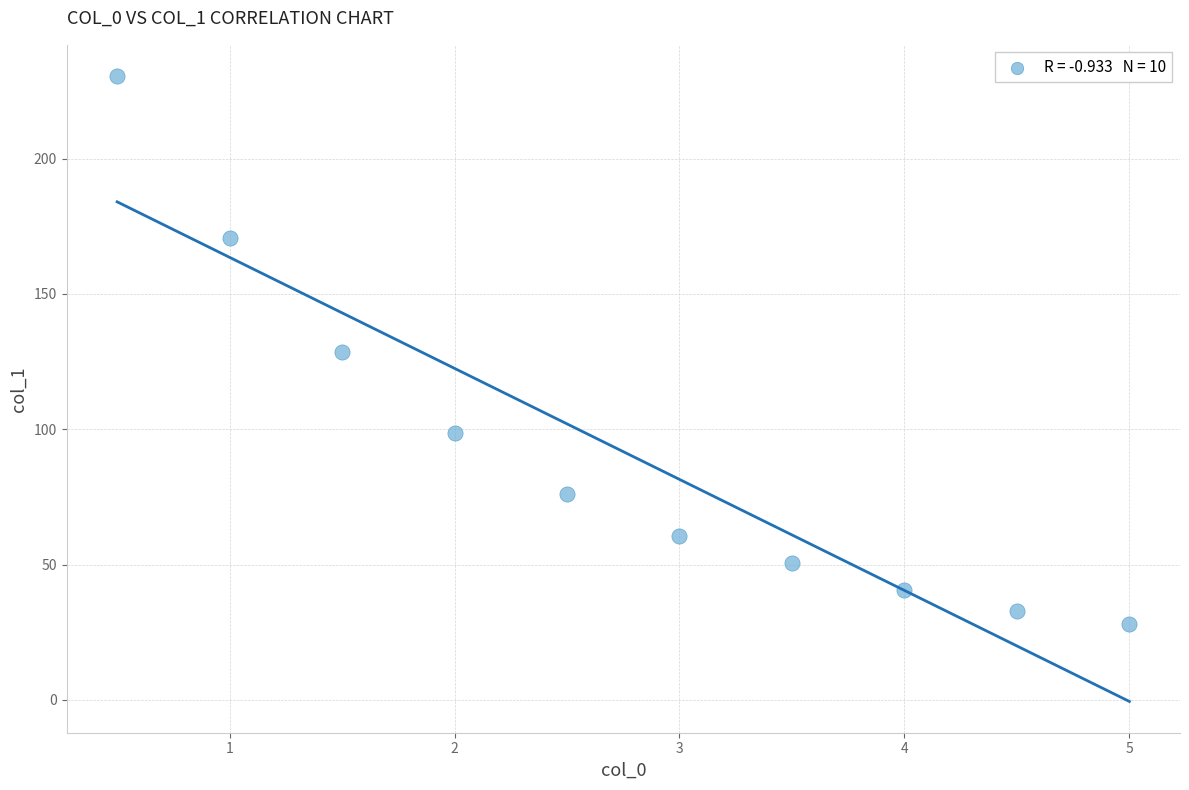

What is the average X value?

2.8